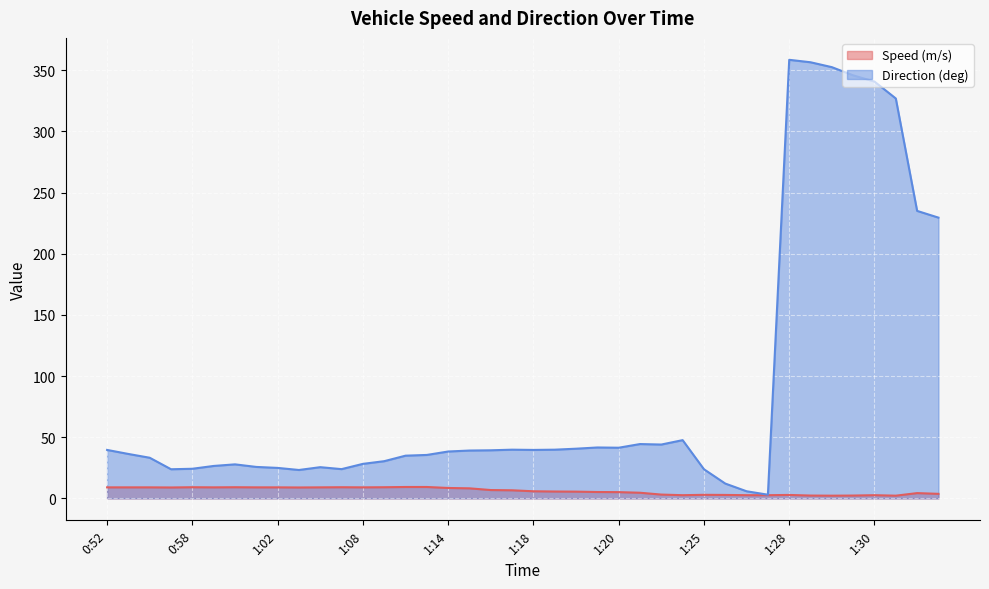

Is the value of Direction (deg) at 1:37 greater than the value of Speed (m/s) at 0:52?

Yes